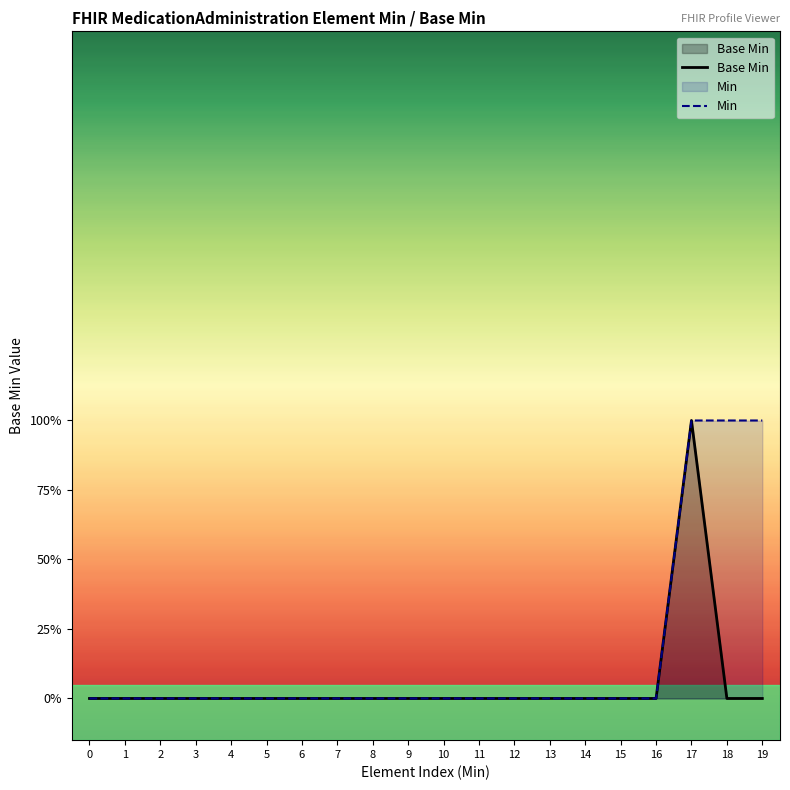

Reading left to right, what are all the values shown in this chart?

Base Min: 0	0	0	0	0	0	0	0	0	0	0	0	0	0	0	0	0	1	0	0
Min: 0	0	0	0	0	0	0	0	0	0	0	0	0	0	0	0	0	1	1	1